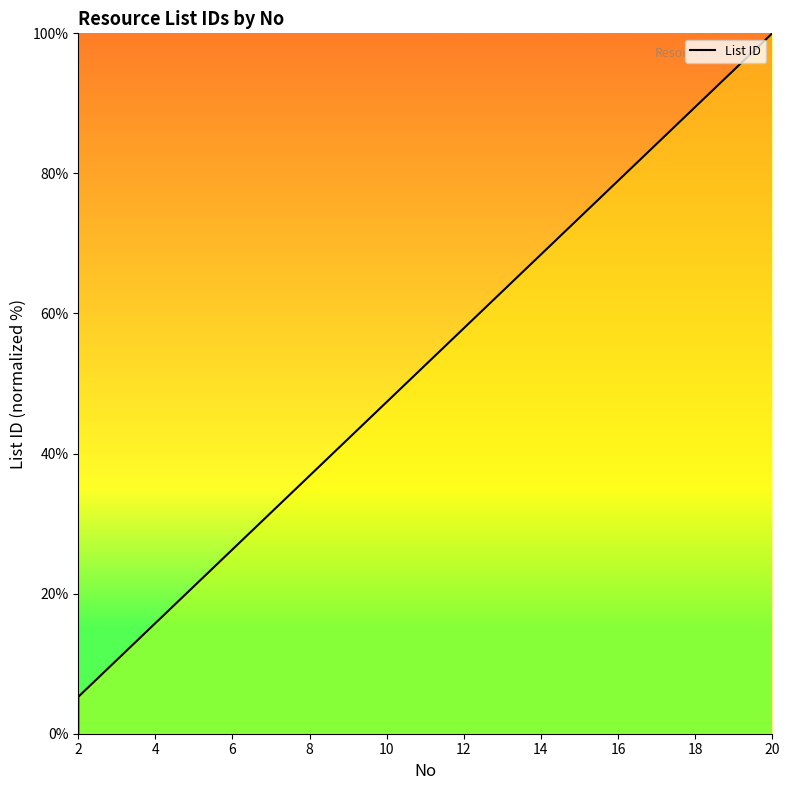

What is the sum of all values?

1000.0